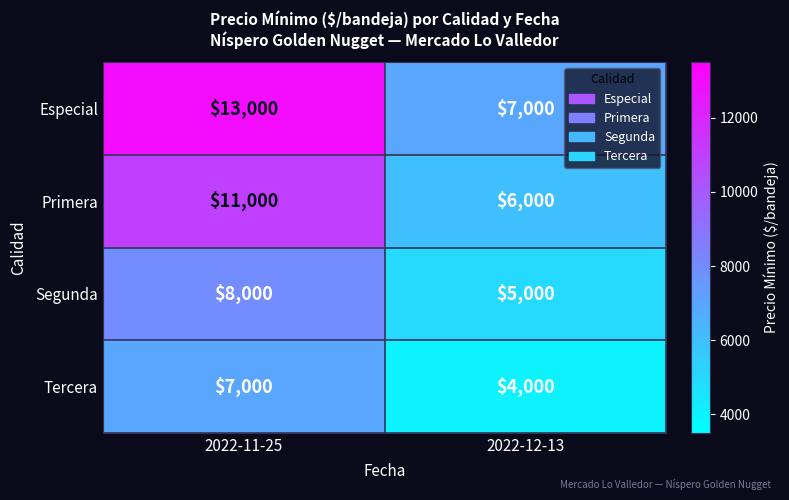

The Primera series shows 19746 at 2022-11-25. True or false?

False